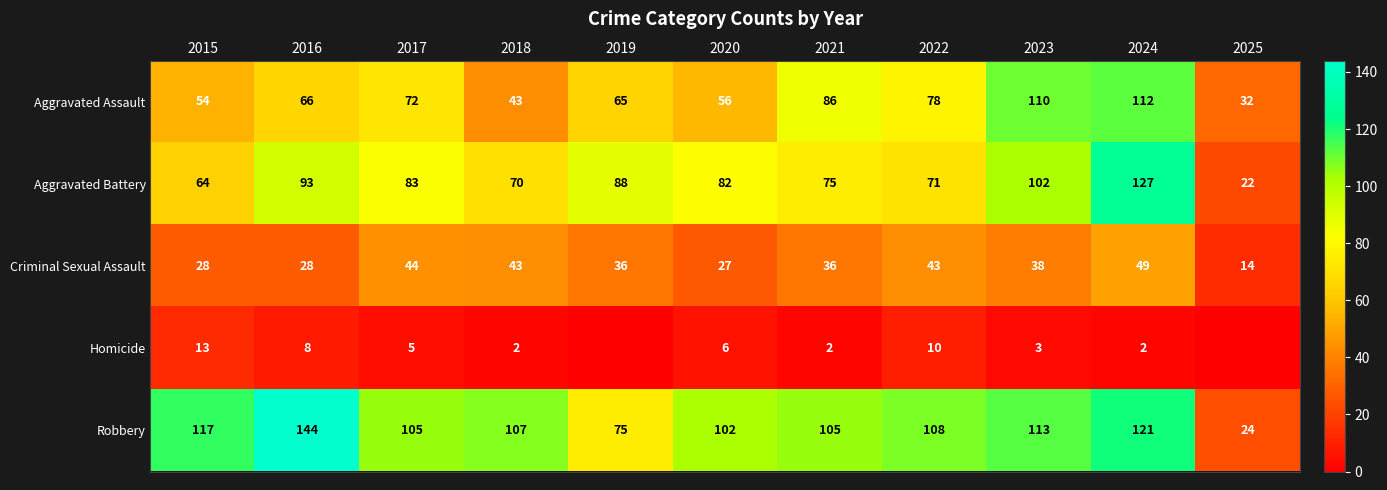

At which label does Aggravated Battery reach its minimum?

2025